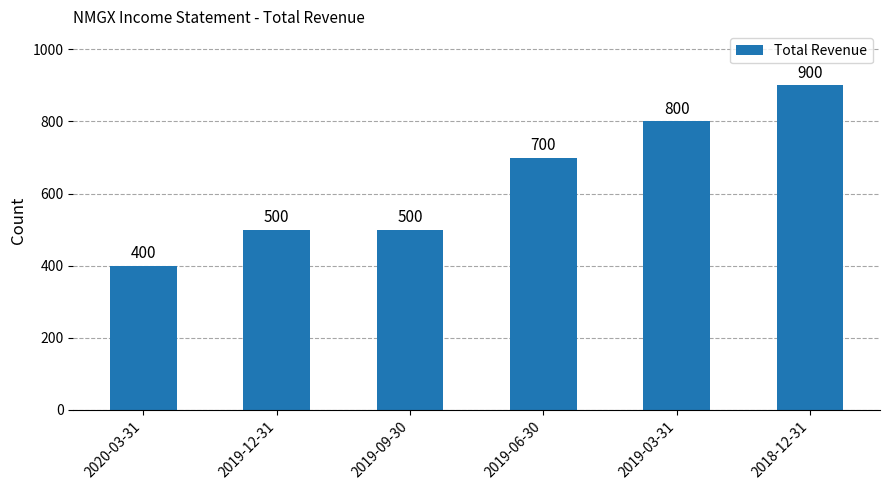

Reading left to right, extract all data points from this chart.

2020-03-31=400	2019-12-31=500	2019-09-30=500	2019-06-30=700	2019-03-31=800	2018-12-31=900